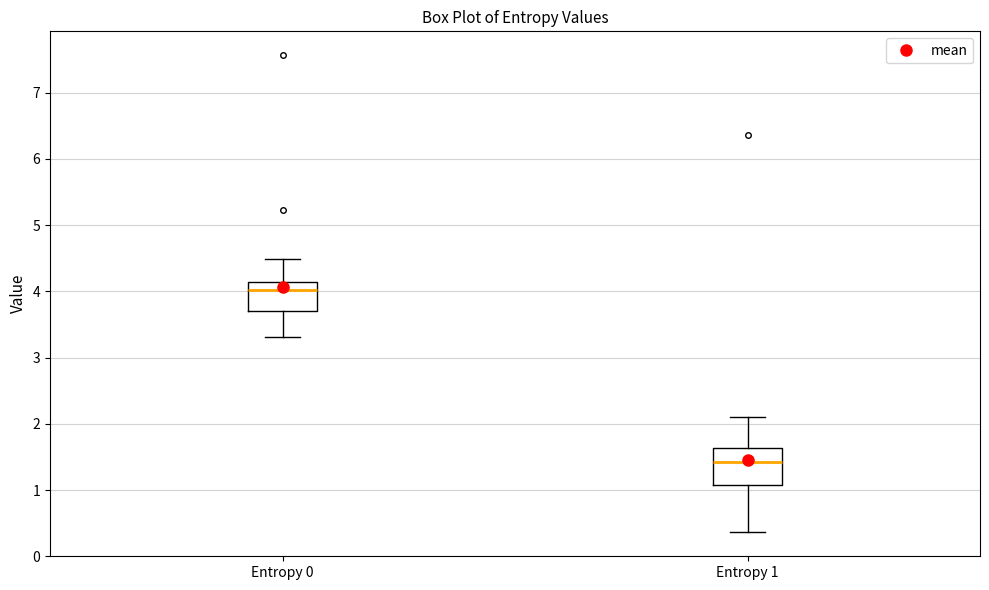

Reading left to right, transcribe this box plot: for each box, give where its median line is, the range the box spans, and where its two whiskers end, as read against the y-axis. The values are not printed on the chart, so give them approximately, as read against the axis.

Entropy 0: median 4.0, box 3.7 to 4.1, whiskers 3.3 to 4.5
Entropy 1: median 1.4, box 1.1 to 1.6, whiskers 0.4 to 2.1